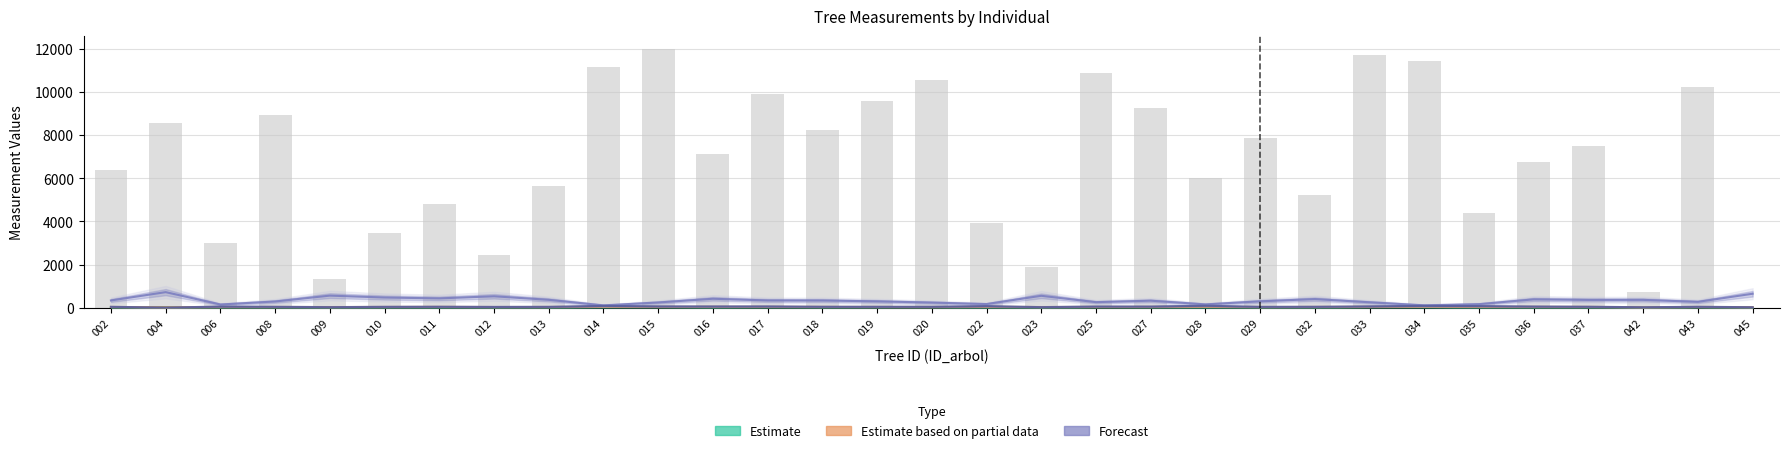

Which label corresponds to the smallest value in the chart?

045